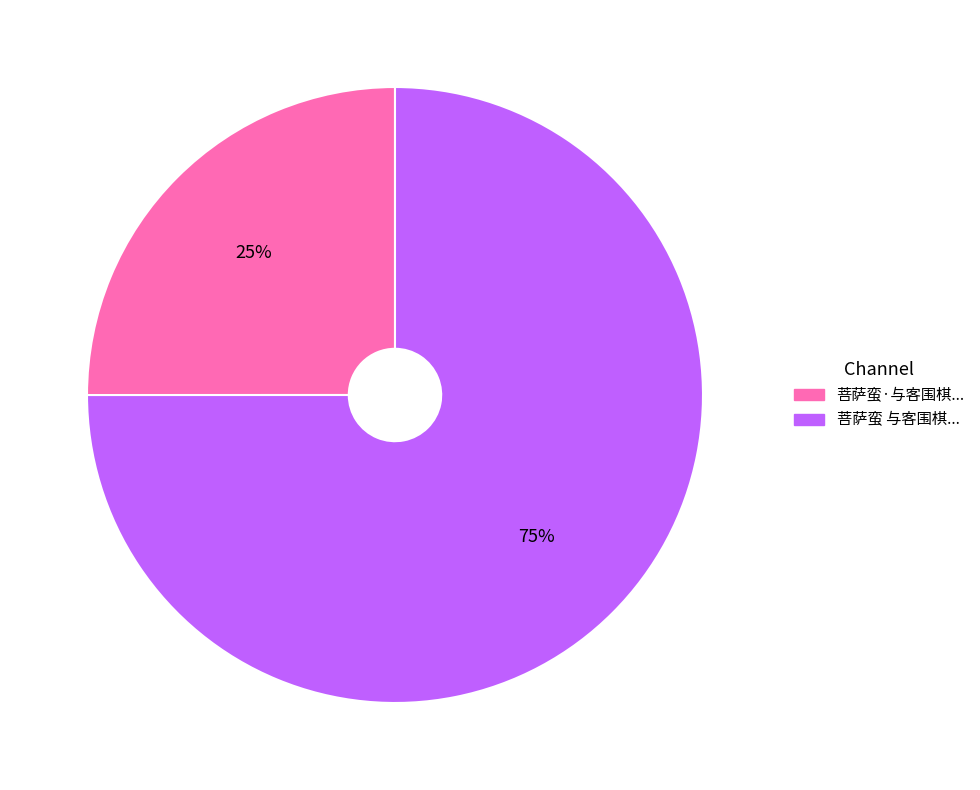

Does any single category account for the majority?

Yes